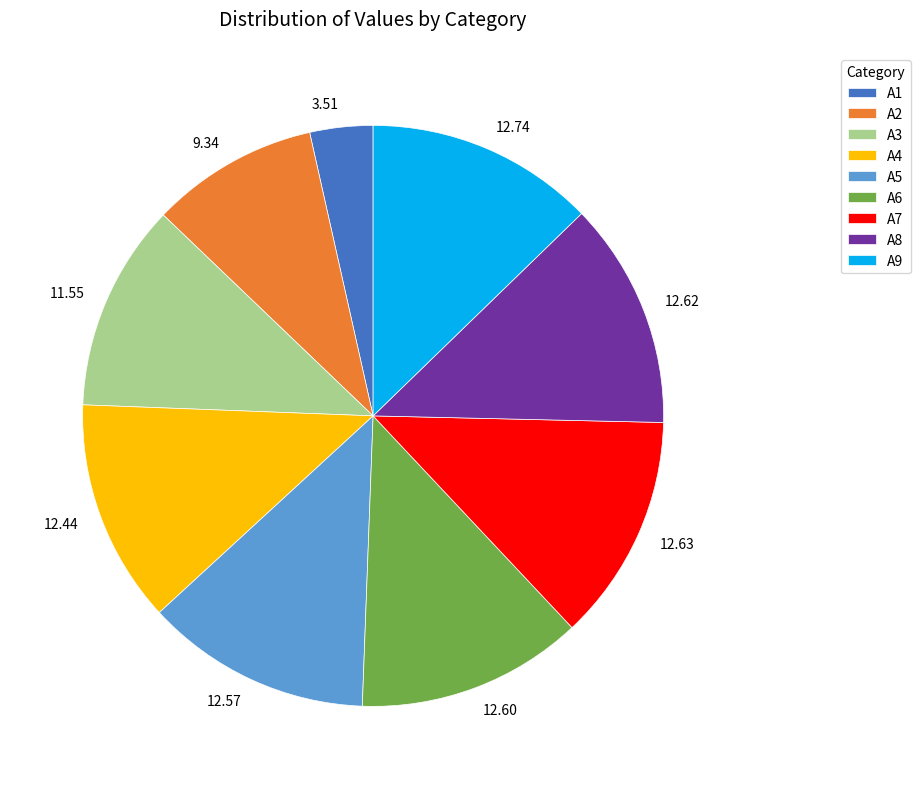

Is the sum of A2 and A7 greater than half?

No